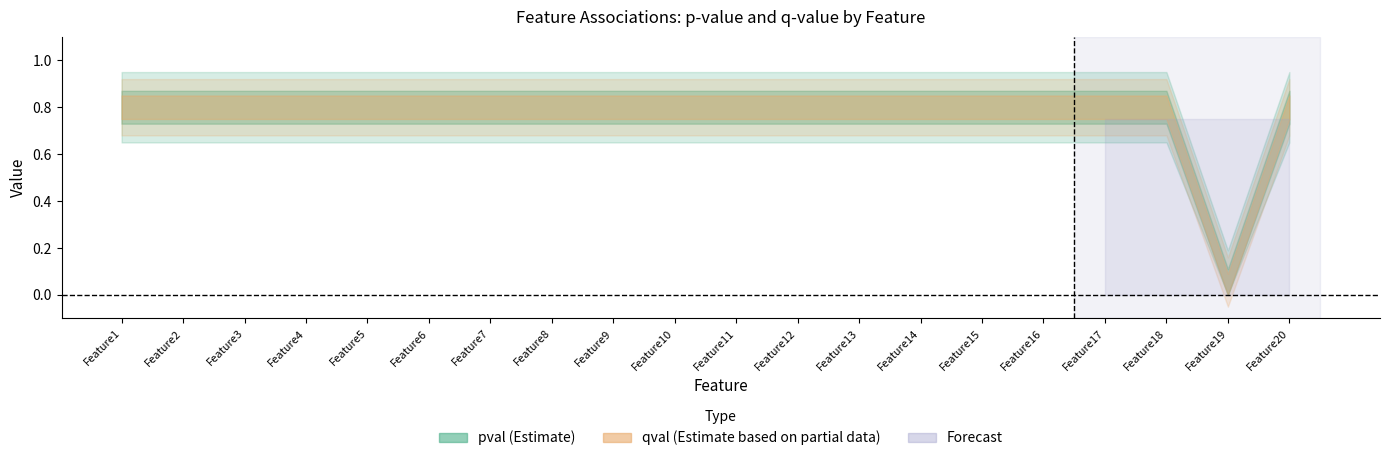

Which label corresponds to the smallest value in the chart?

Feature19